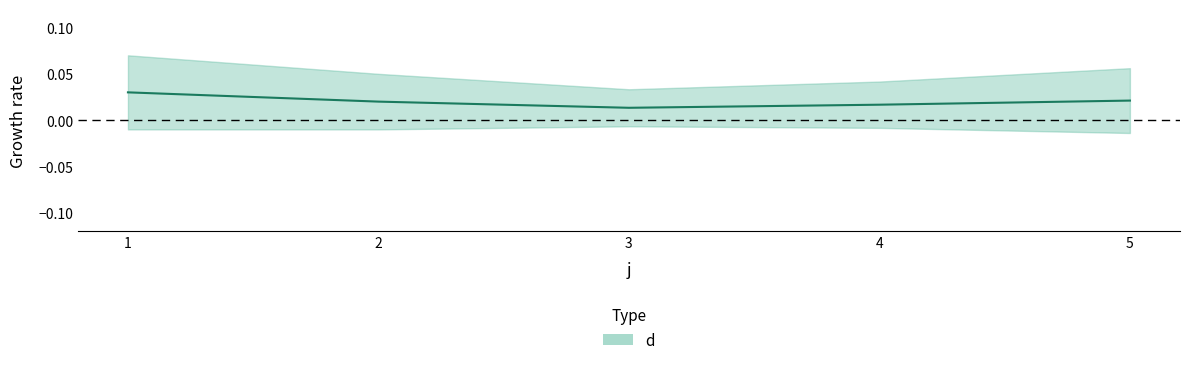

How many data points does each series have?

5